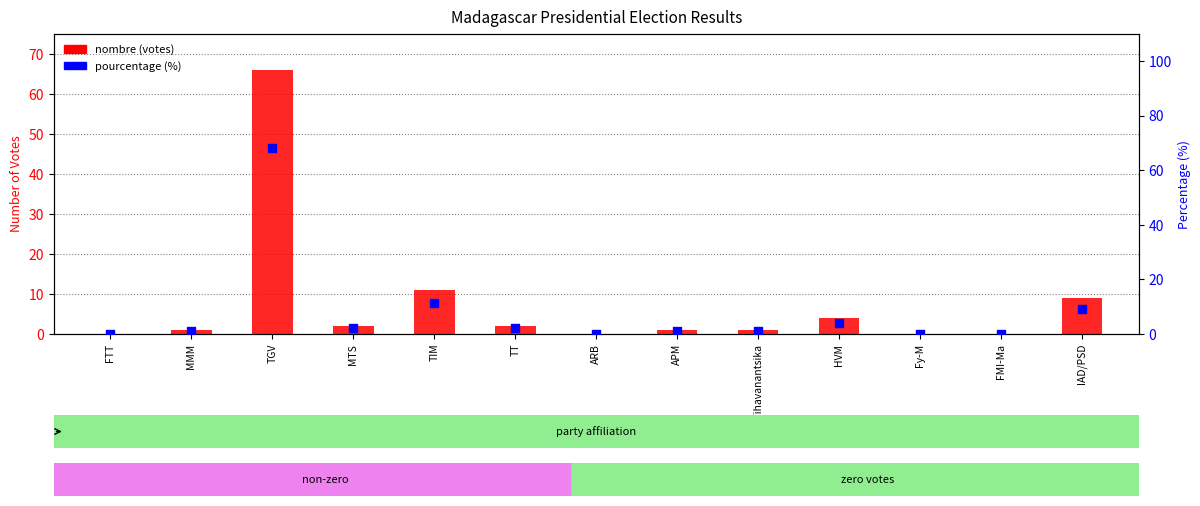

Which series contains the lowest Y value?

nombre (votes)